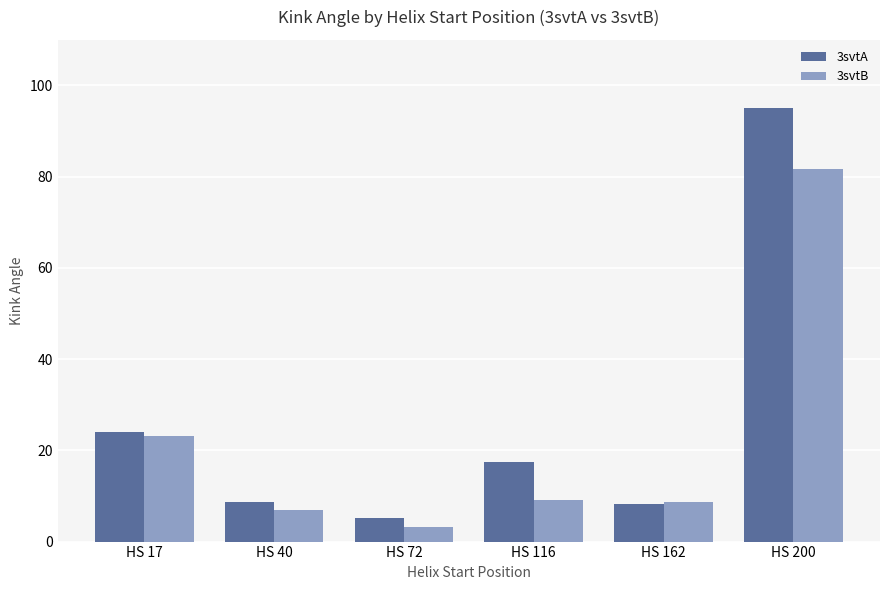

At which label does 3svtA reach its peak?

HS 200